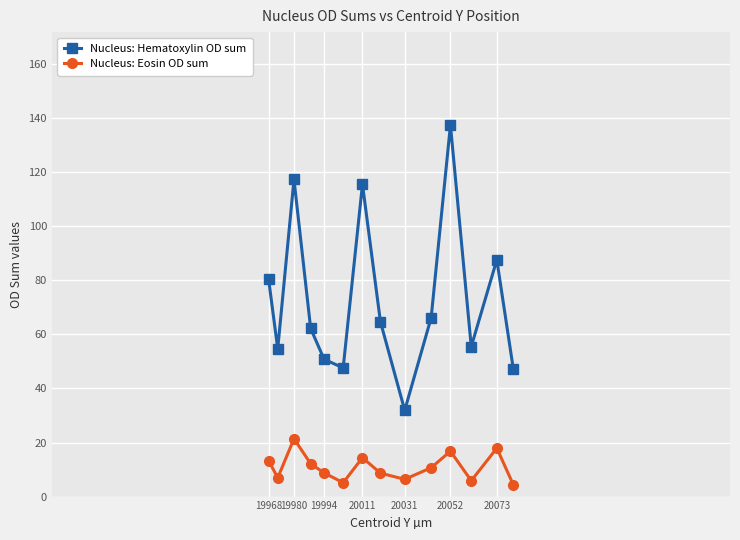

Rank the series by their maximum value, from highest to lowest.

Nucleus: Hematoxylin OD sum, Nucleus: Eosin OD sum